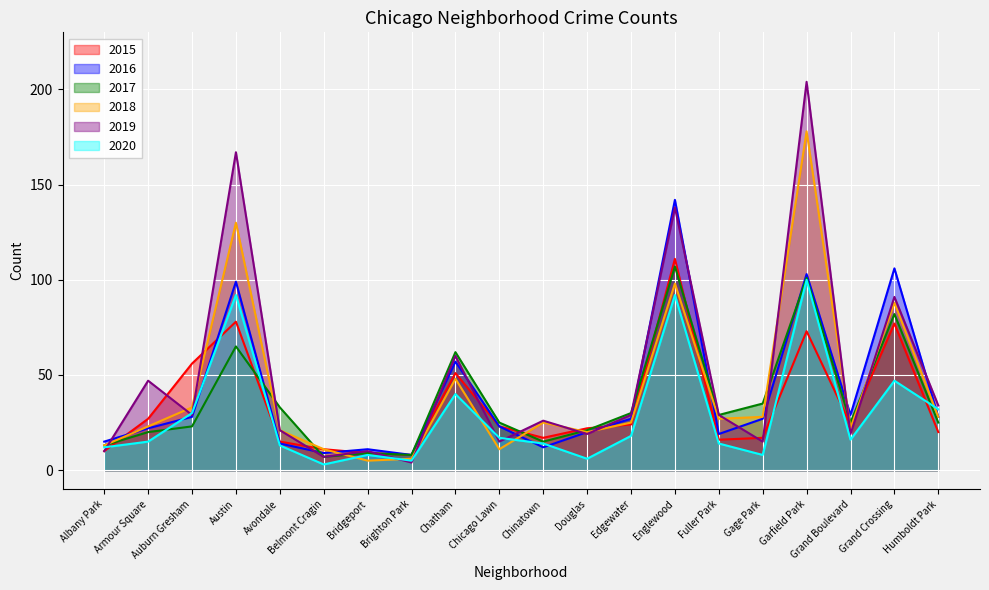

How many lines are shown in the chart?

6